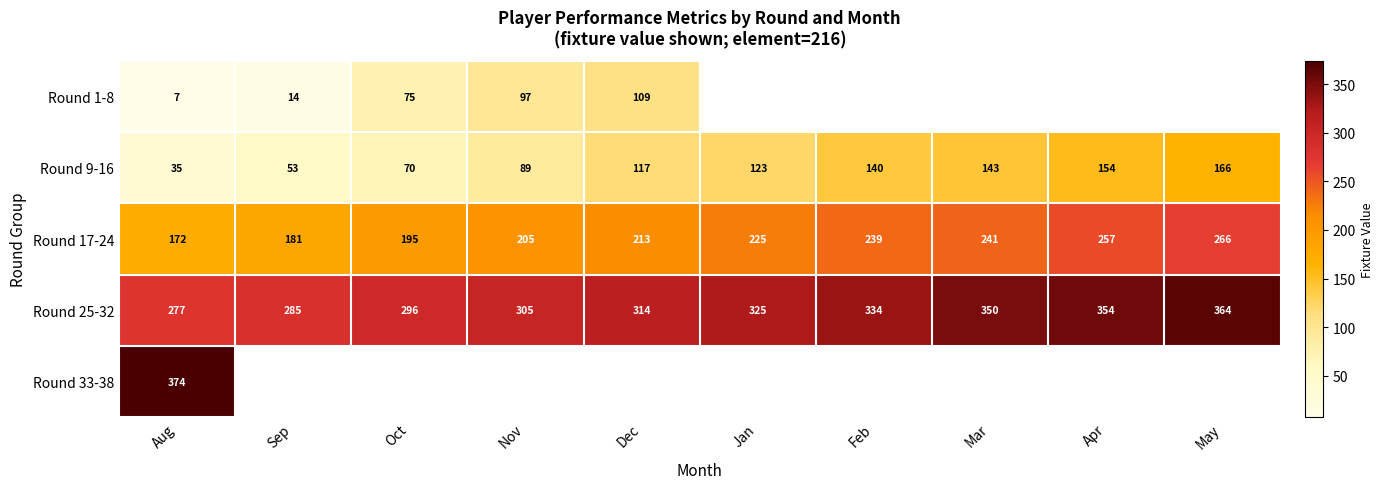

True or false: Round 1-8 has a value of 23.3 at Sep.

False